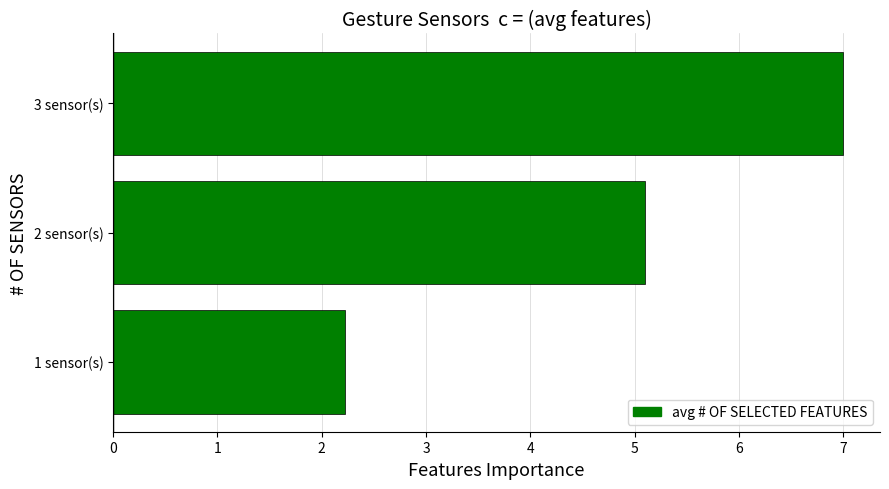

The chart shows a value of 1.5 at 1 sensor(s). True or false?

False